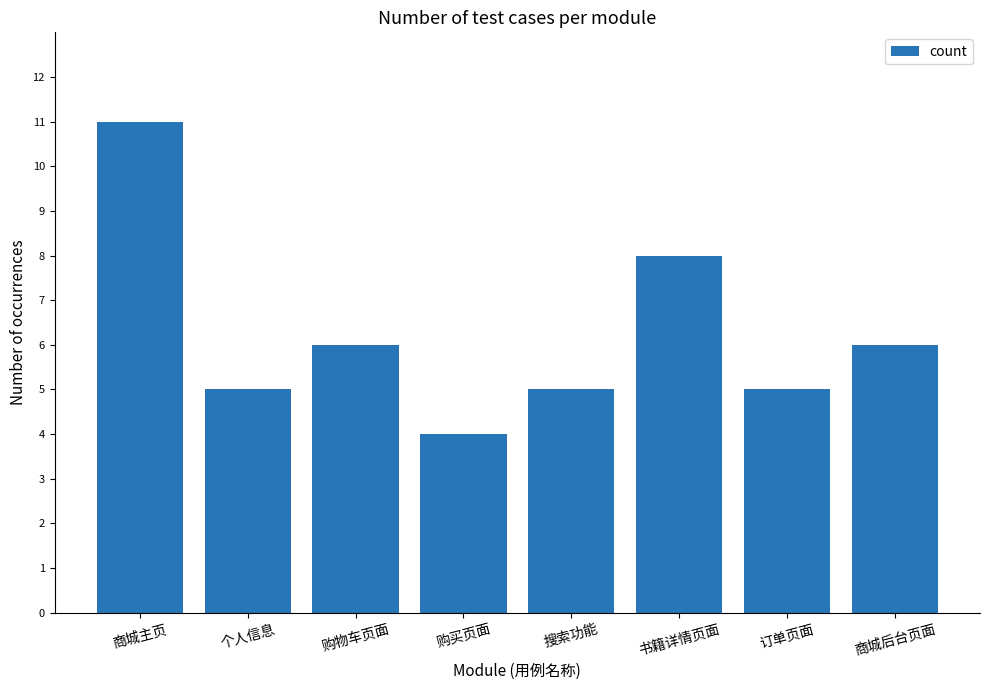

How many bars are there in total?

8